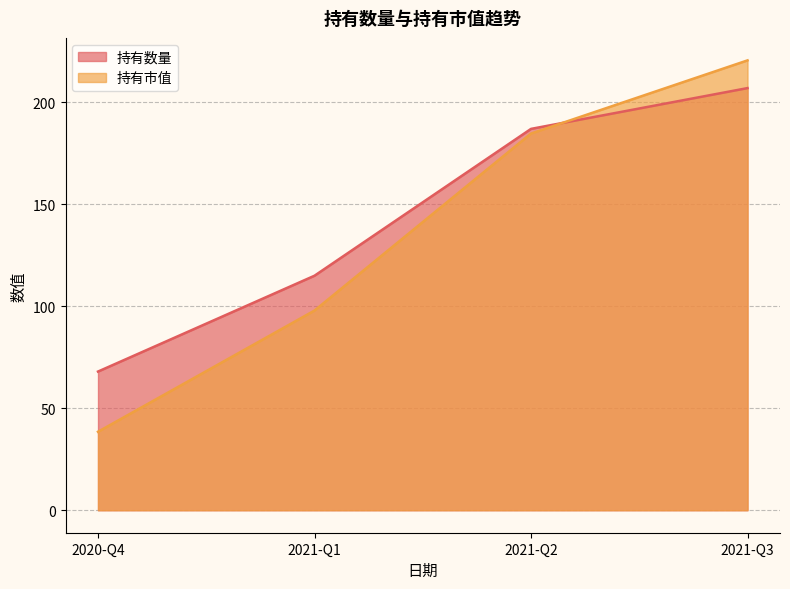

How many values in the 持有数量 series exceed 187?

1